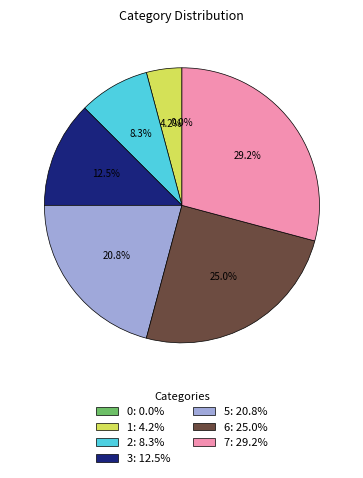

To the nearest percent, what is the average slice percentage?

14%